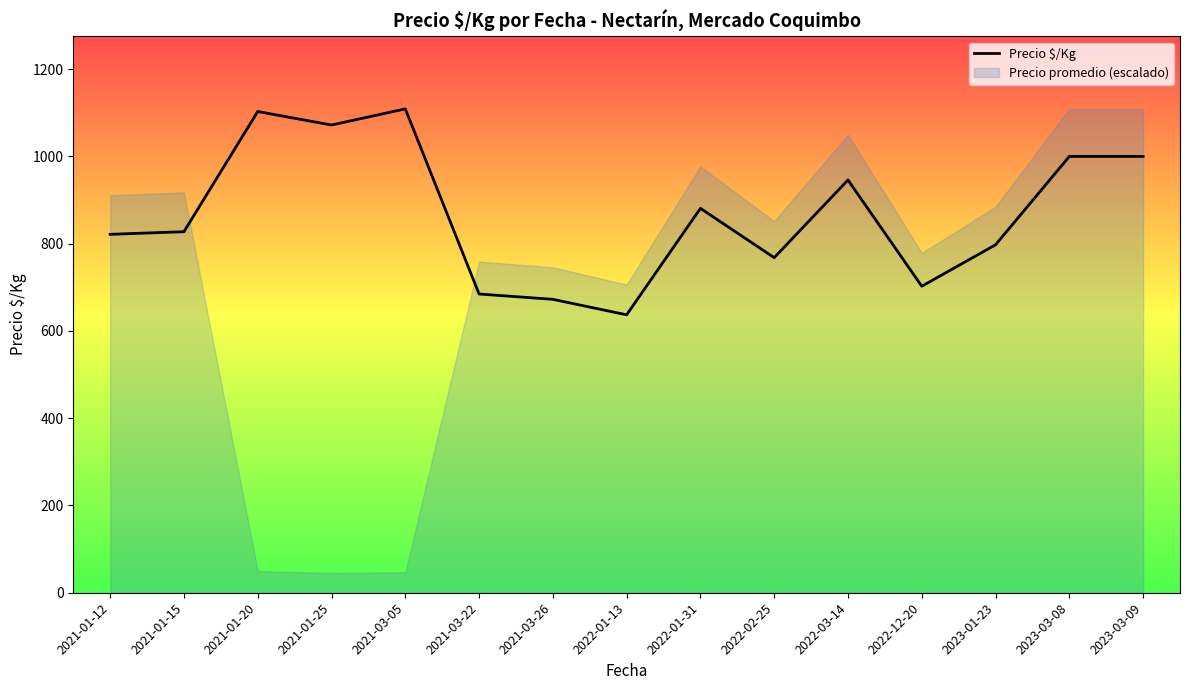

What is the ratio of the value at 2022-02-25 to the value at 2022-01-31?

0.9